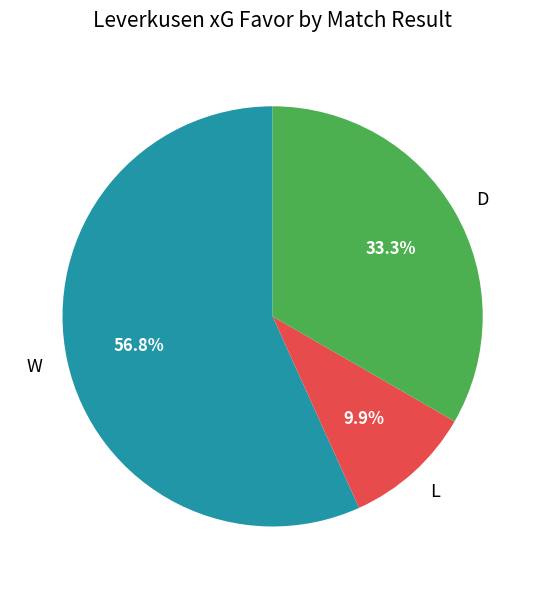

What percentage do L and W together represent?

66.7%